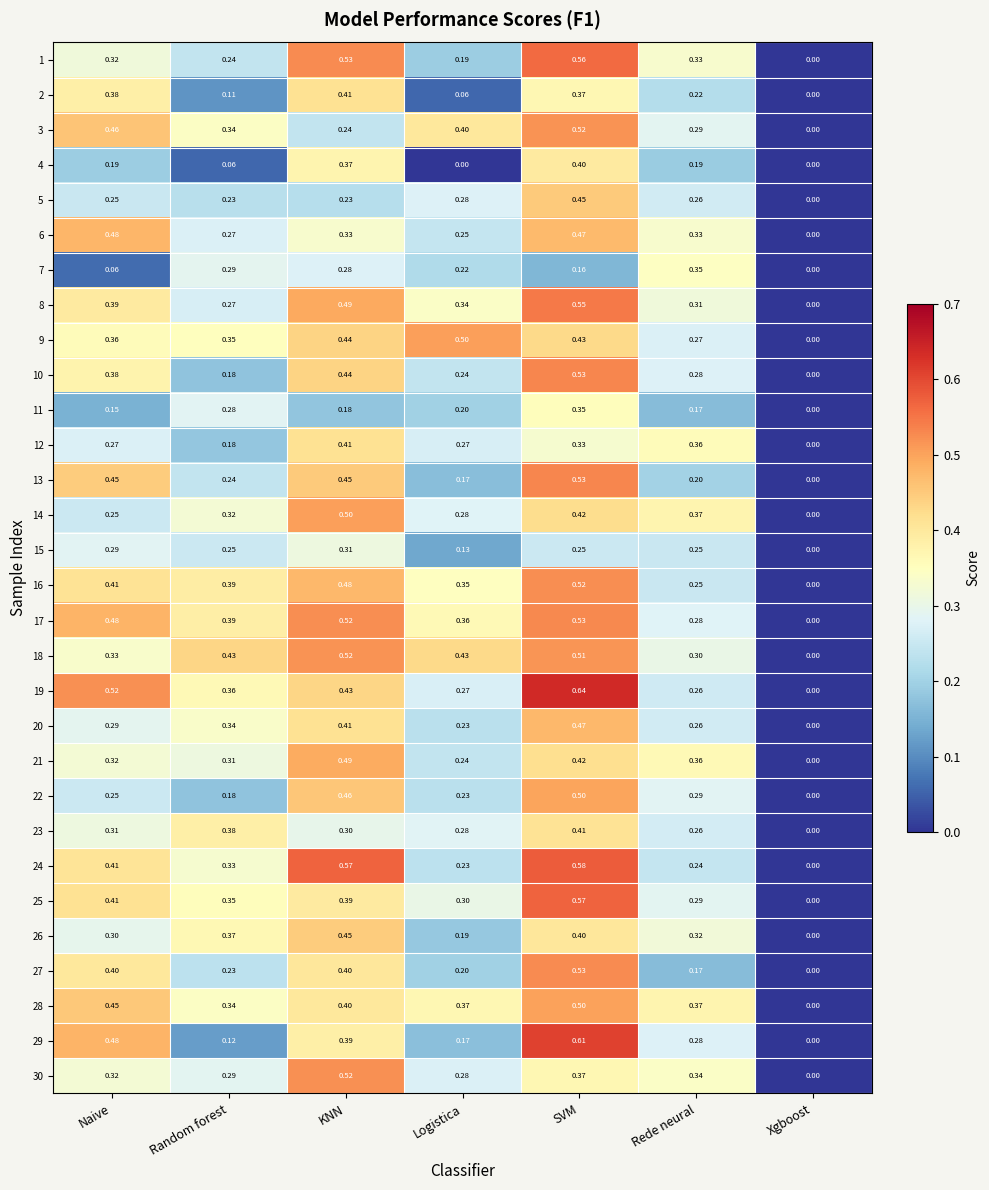

Between Random forest and KNN, which series saw the biggest shift?

4